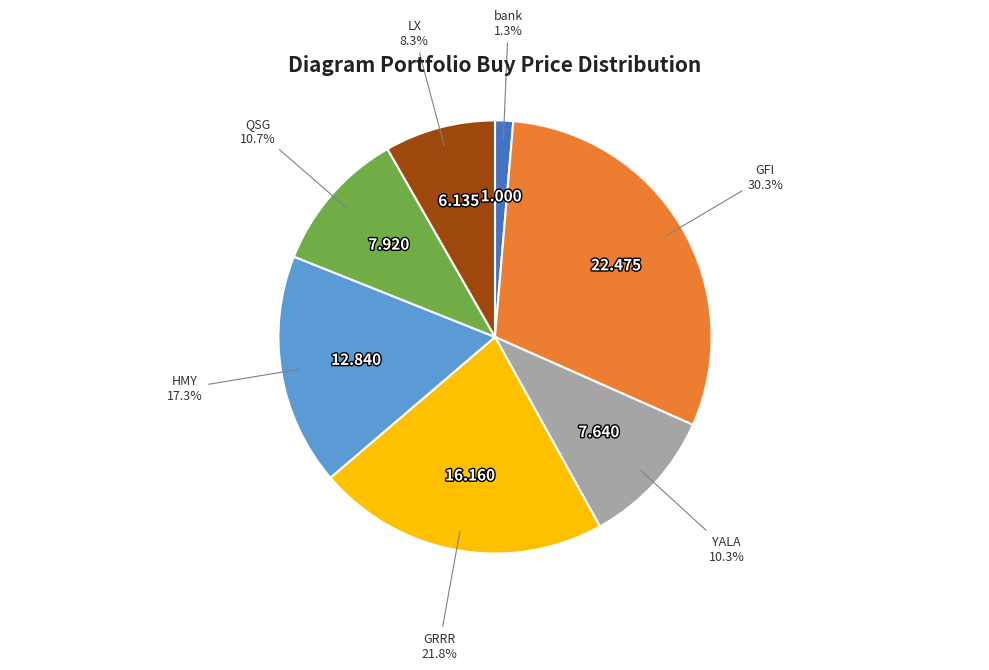

To the nearest percent, what is the difference between the largest and smallest slice percentages?

29%